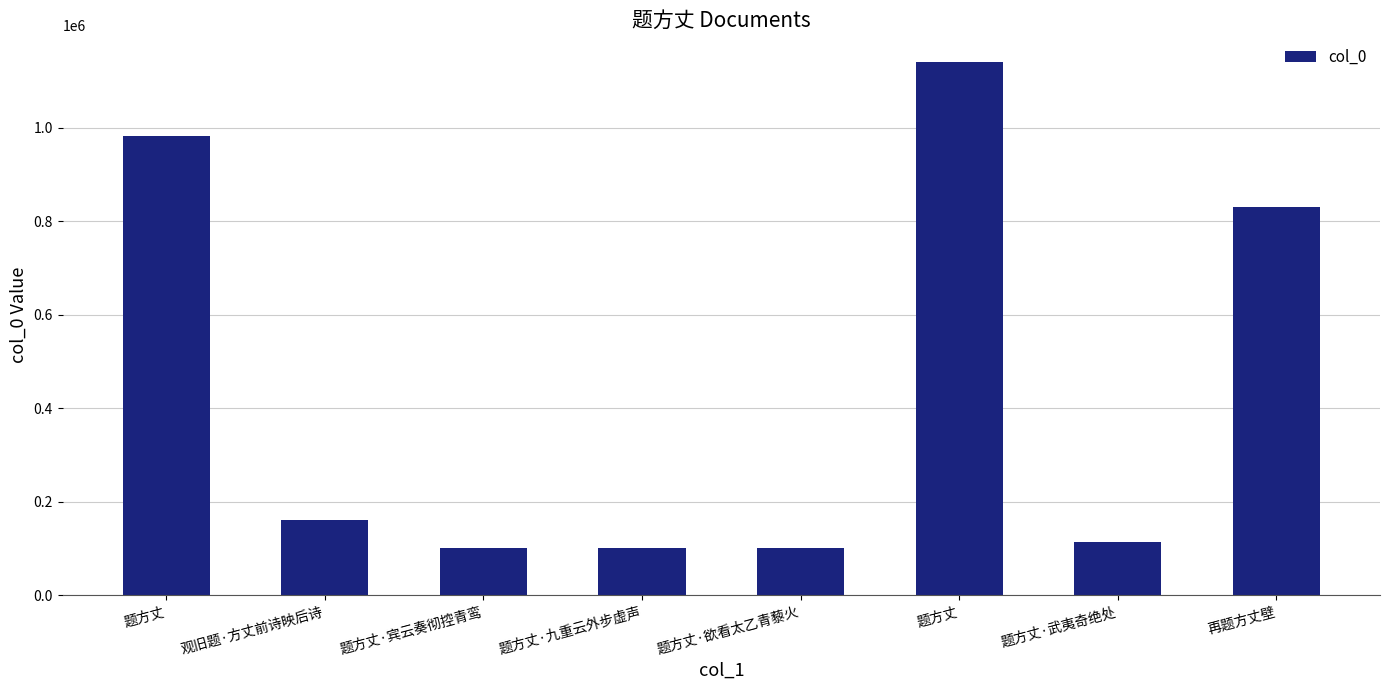

What is the label of the 7th bar from the right?

观旧题·方丈前诗映后诗